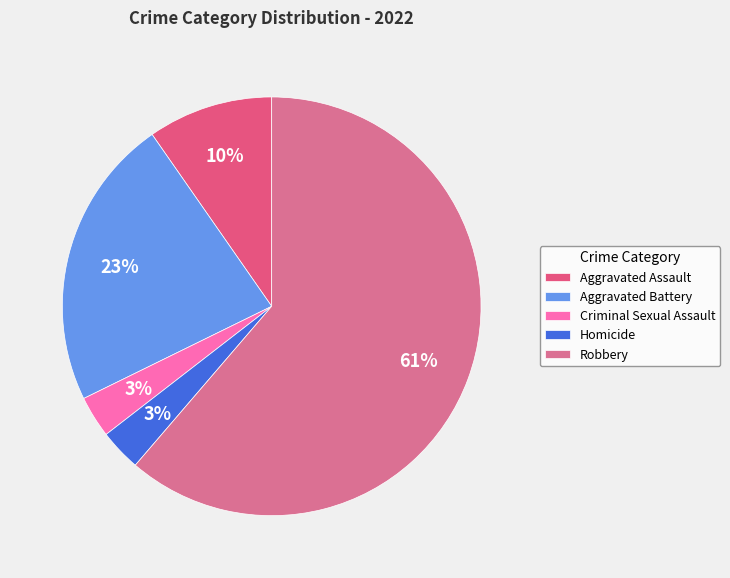

True or false: Aggravated Assault accounts for 1% of the total.

False